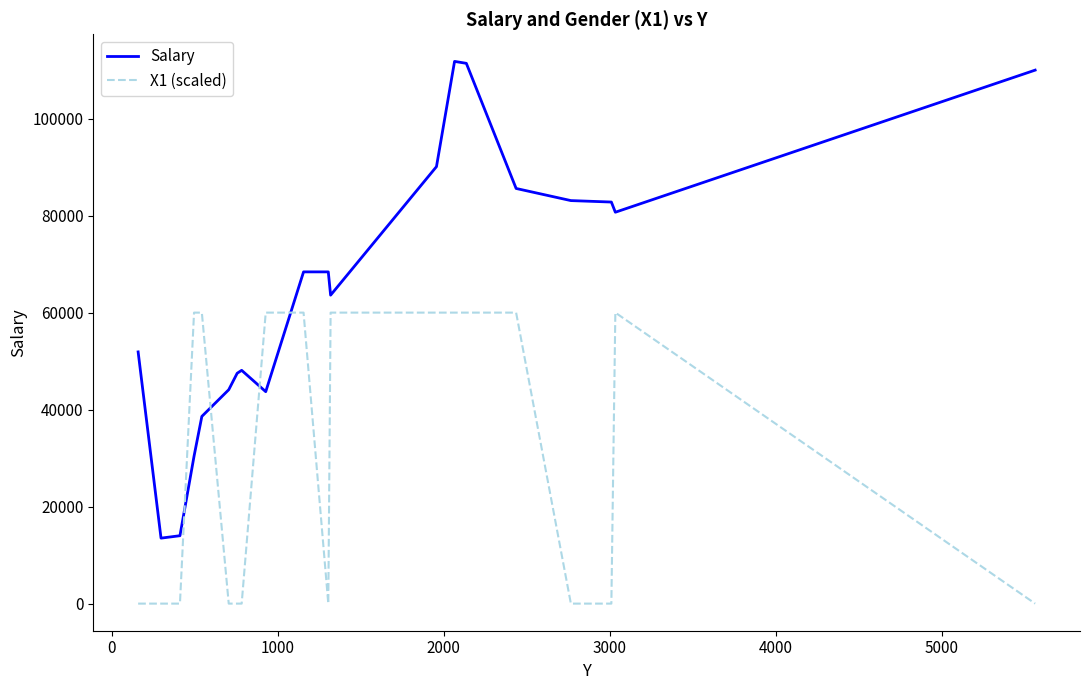

Which series has the largest total across all categories?

Salary